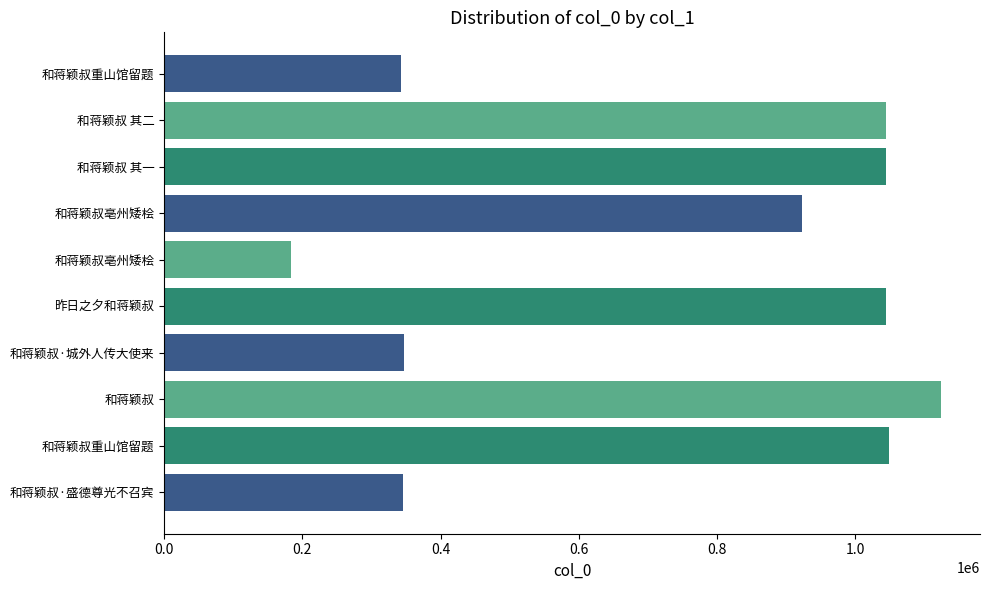

How many categories are shown in the chart?

10